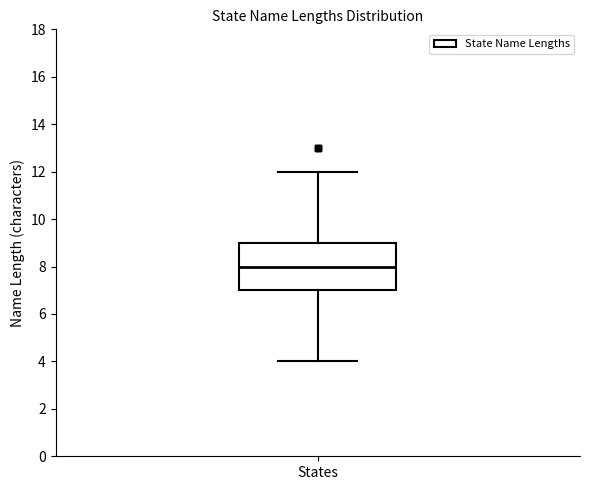

Transcribe this box plot: give where the median line is, the range the box spans, and where the two whiskers end, as read against the y-axis. The values are not printed on the chart, so give them approximately, as read against the axis.

median 8, box 7 to 9, whiskers 4 to 12